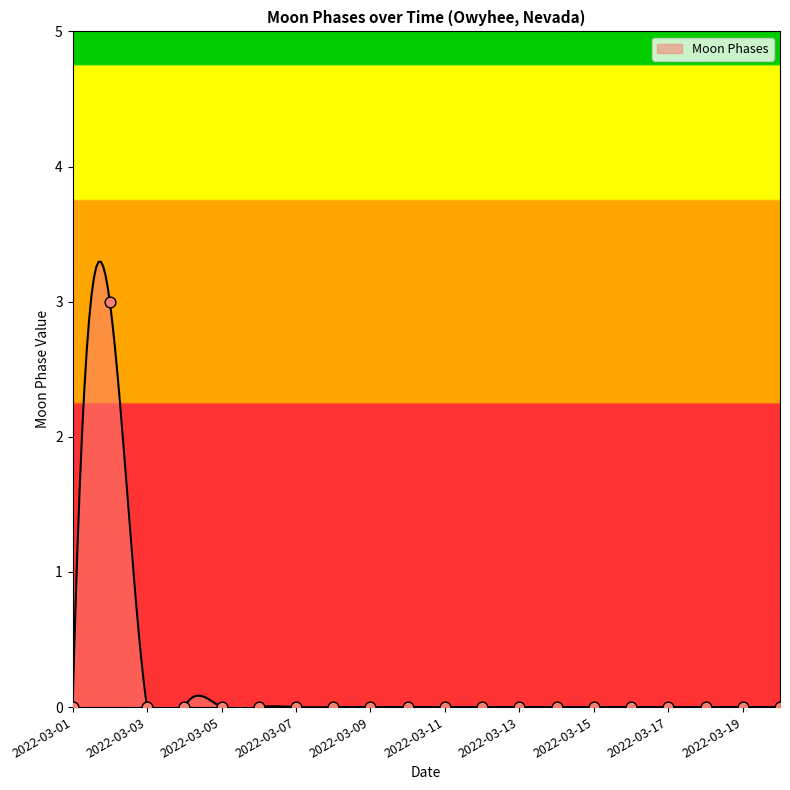

Which has a higher value, 2022-03-07 or 2022-03-06?

2022-03-07